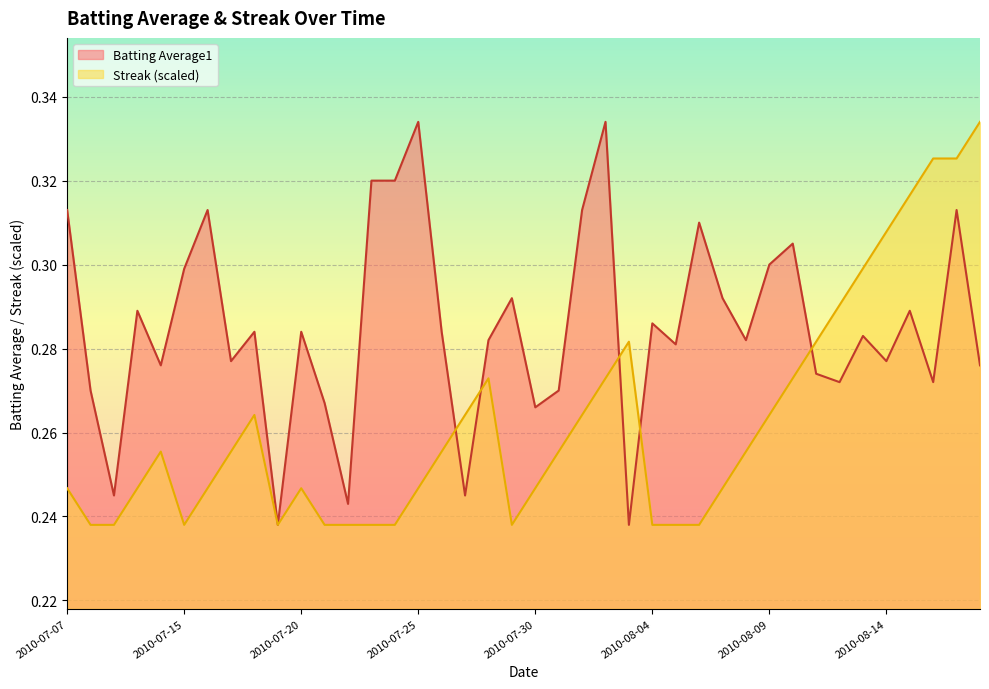

Which series has the widest spread of values?

Batting Average1